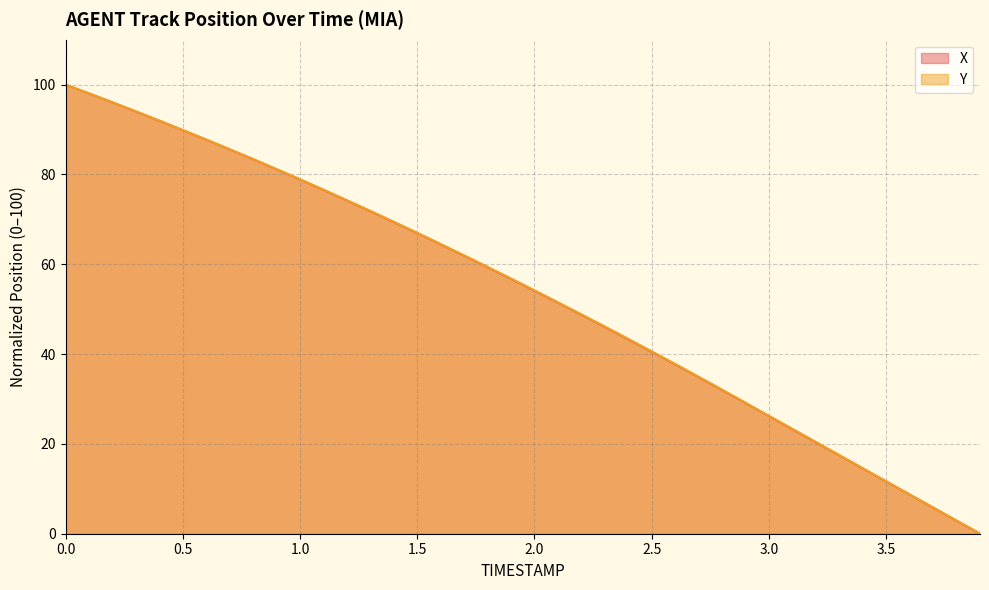

True or false: X and Y intersect in this chart.

False